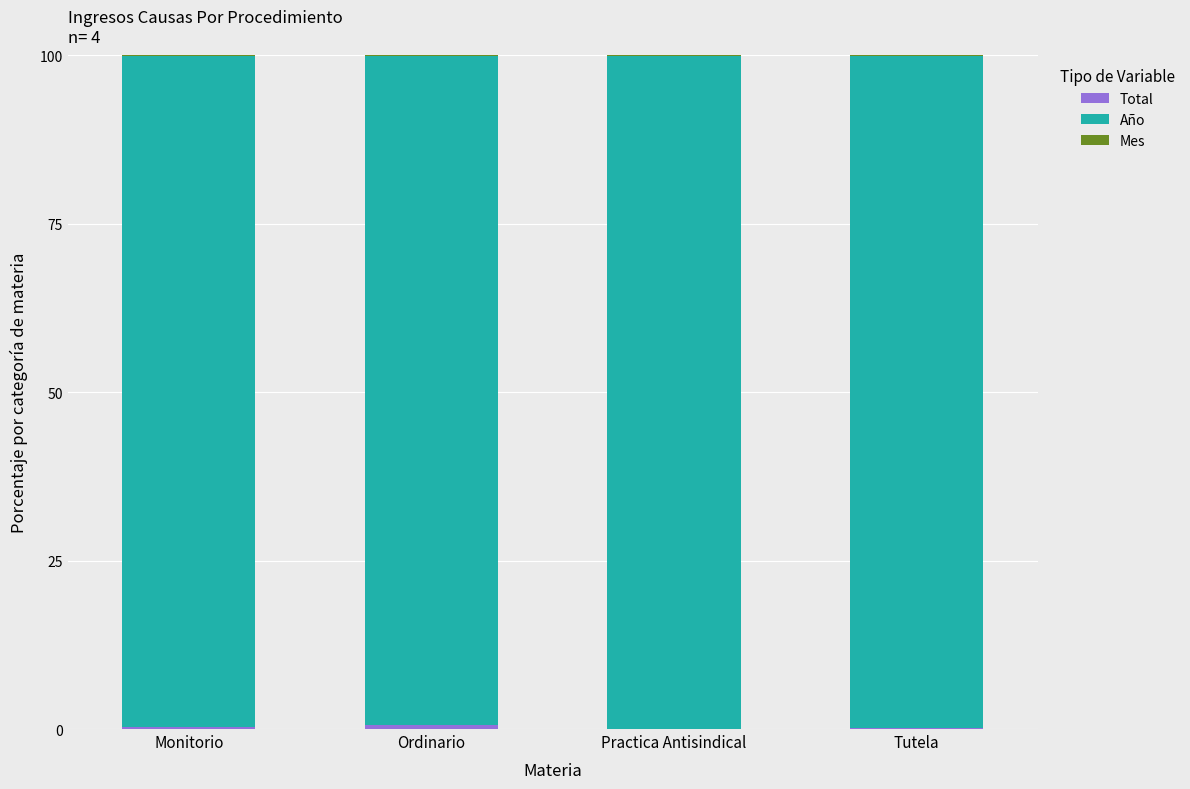

At which label is Mes closest to 0?

Ordinario